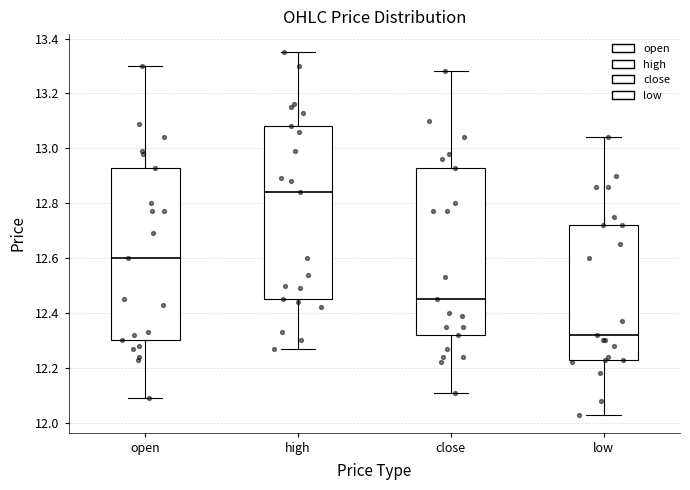

Where is the upper edge of the box for open on the y-axis? The values are not printed on the chart, so give them approximately, as read against the axis.

12.94